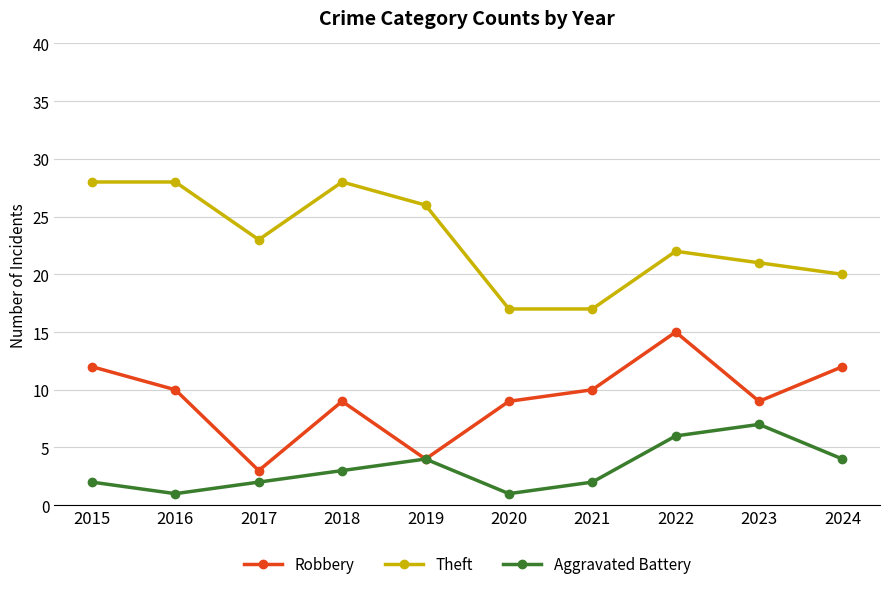

What is the sum of all Robbery values?

93